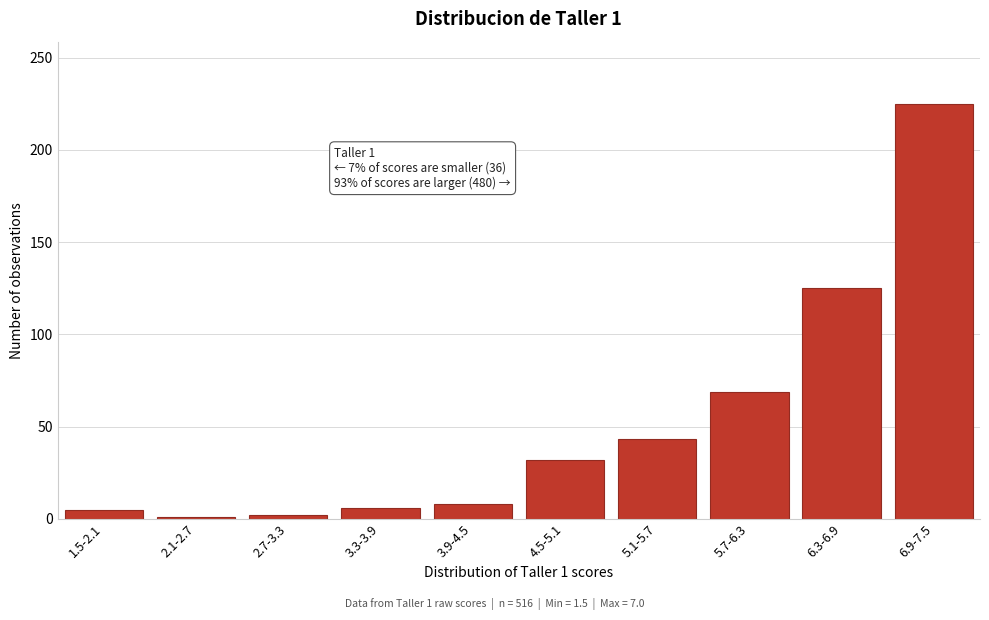

Which label corresponds to the largest value in the chart?

6.9-7.5